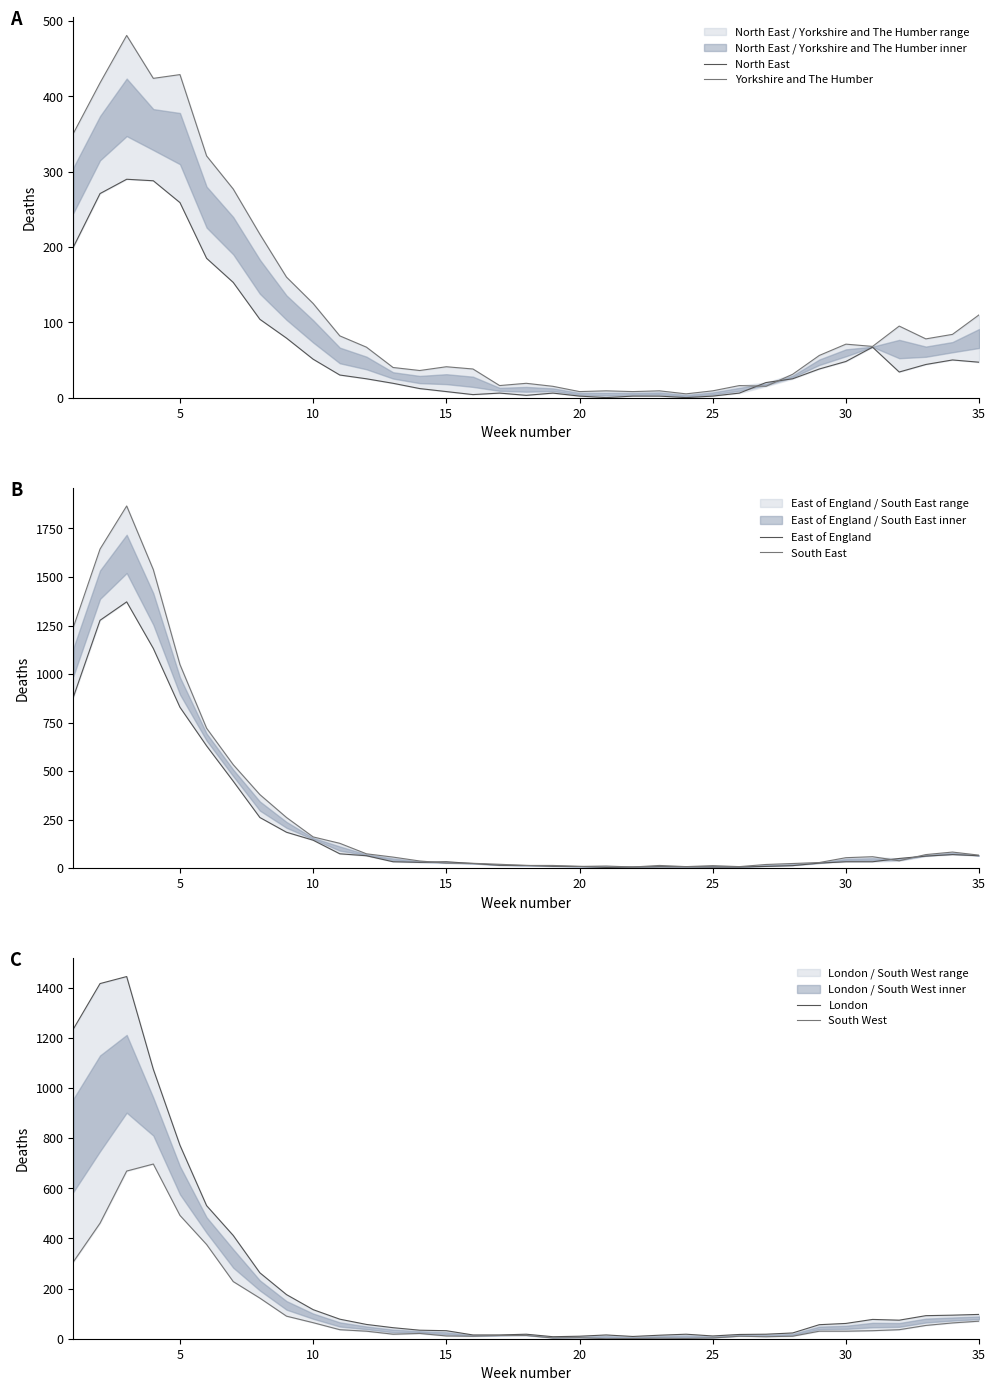

How many series are shown in this chart?

6